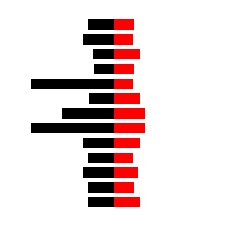

What is the difference between the second highest and second lowest values in the Bid series?

11